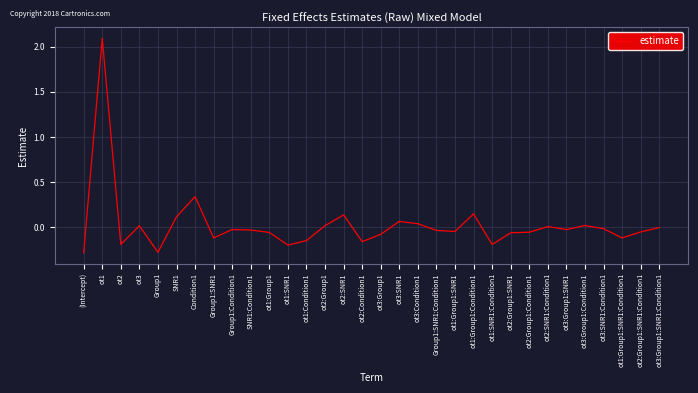

What is the change in value from Group1 to Condition1?

+0.6